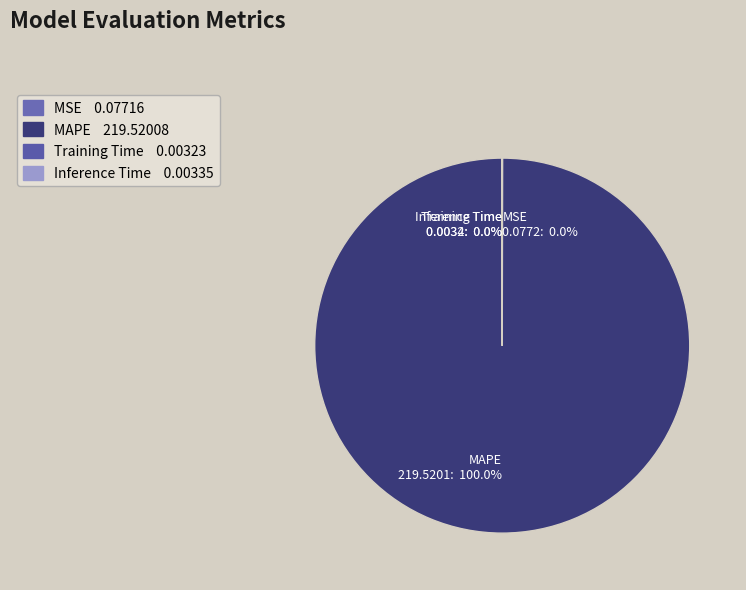

What is the largest slice in the pie chart?

MAPE